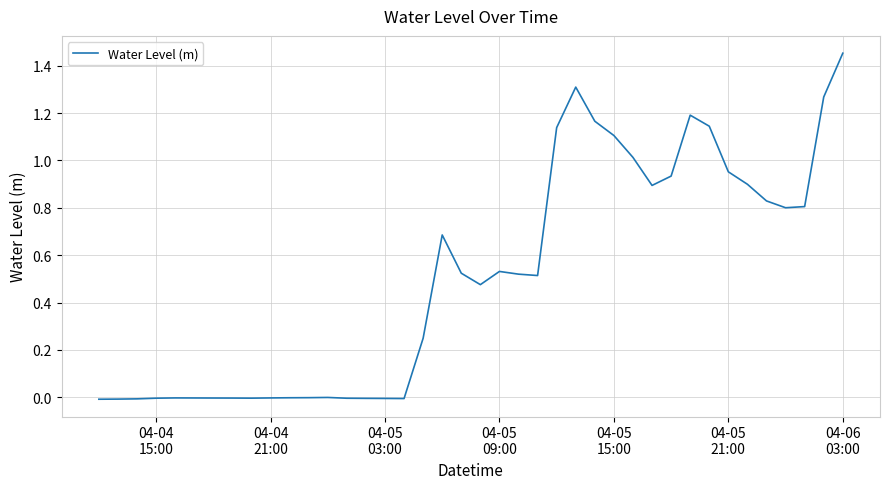

Does the chart have visible grid lines?

Yes